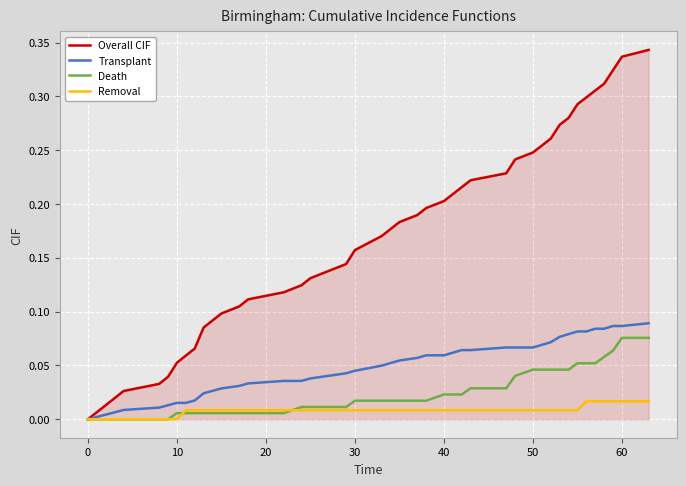

Which series has the largest total across all categories?

Overall CIF